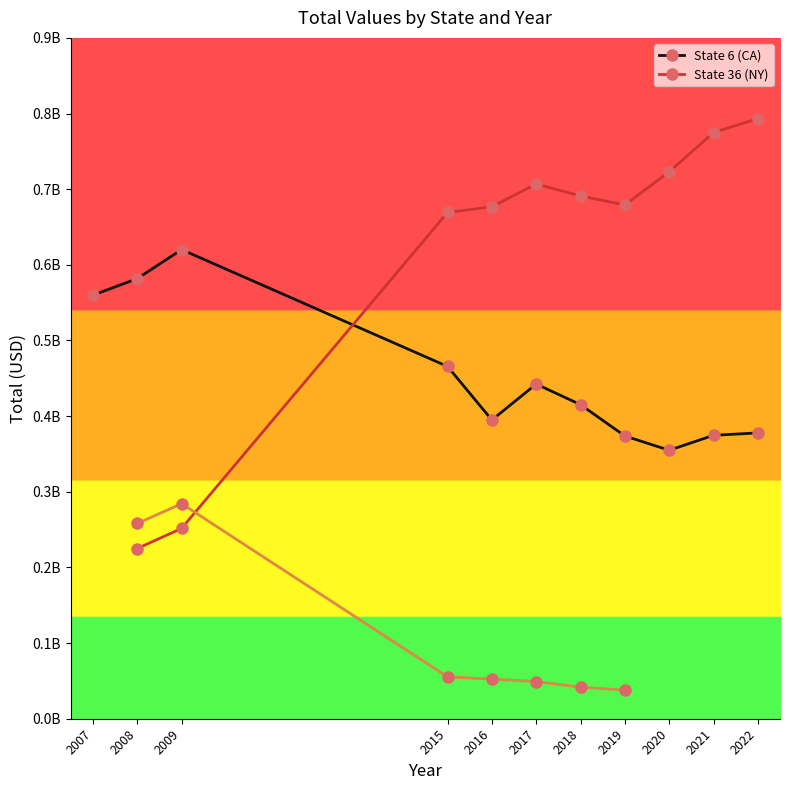

How many data points in State 6 (CA) are less than 415150000?

5